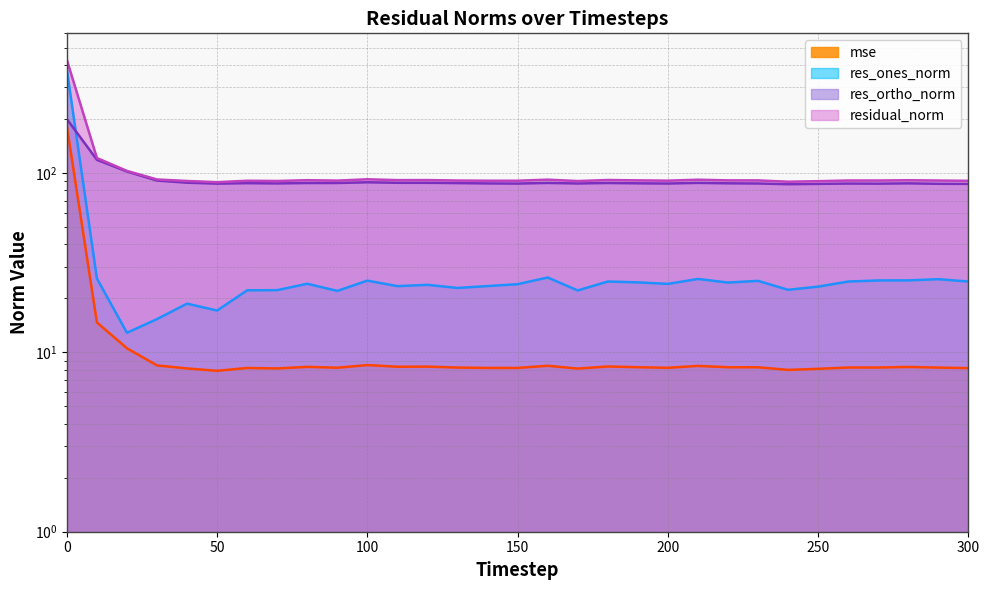

What is the sum of the res_ones_norm values at 30 and 40?

34.0